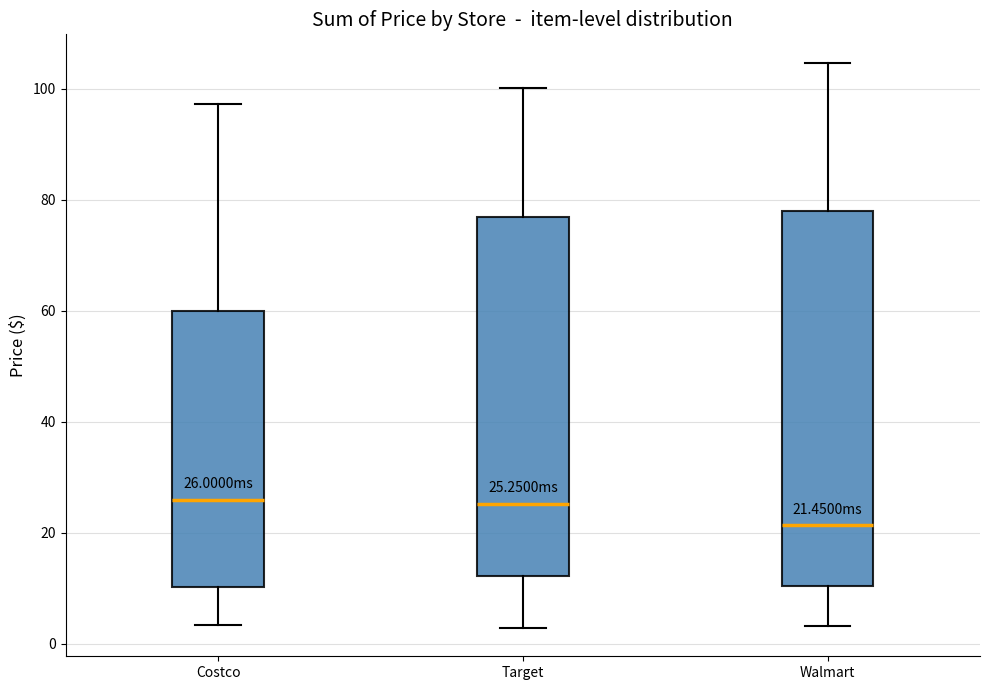

Which box is the tallest, from its lower edge to its upper edge?

Walmart